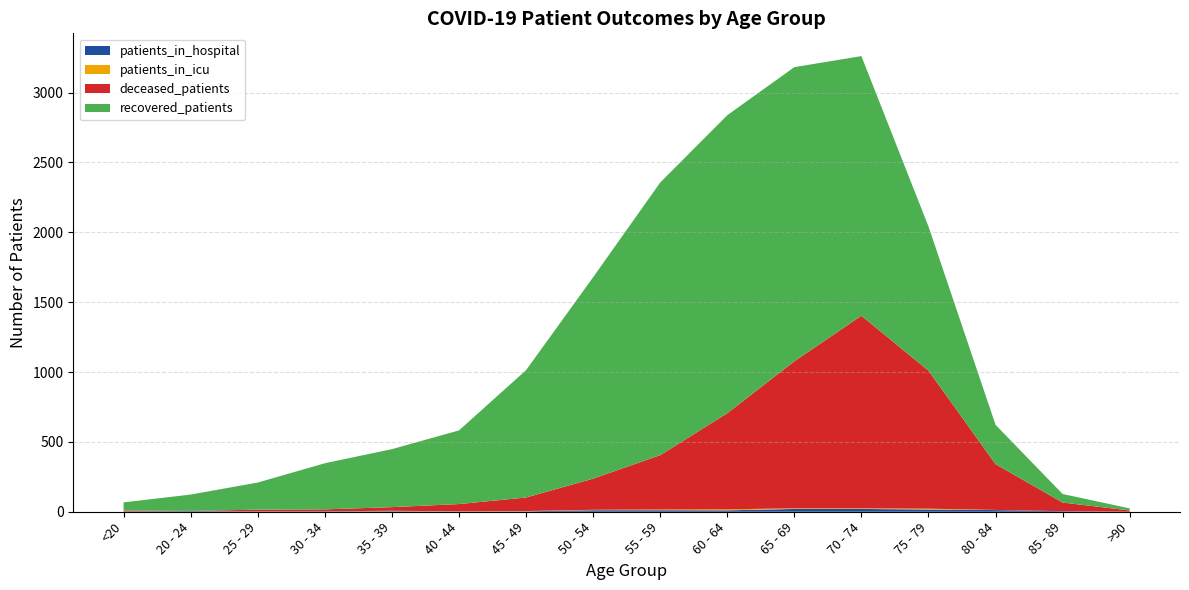

Reading right to left, what are all the values shown in this chart?

recovered_patients: >90=15	85 - 89=61	80 - 84=281	75 - 79=1032	70 - 74=1858	65 - 69=2105	60 - 64=2133	55 - 59=1951	50 - 54=1441	45 - 49=911	40 - 44=527	35 - 39=415	30 - 34=330	25 - 29=194	20 - 24=117	<20=58
deceased_patients: >90=9	85 - 89=62	80 - 84=328	75 - 79=988	70 - 74=1378	65 - 69=1052	60 - 64=688	55 - 59=389	50 - 54=223	45 - 49=97	40 - 44=52	35 - 39=26	30 - 34=14	25 - 29=13	20 - 24=2	<20=7
patients_in_icu: >90=0	85 - 89=0	80 - 84=1	75 - 79=6	70 - 74=5	65 - 69=5	60 - 64=7	55 - 59=5	50 - 54=3	45 - 49=2	40 - 44=1	35 - 39=3	30 - 34=0	25 - 29=0	20 - 24=0	<20=0
patients_in_hospital: >90=0	85 - 89=4	80 - 84=12	75 - 79=16	70 - 74=20	65 - 69=20	60 - 64=10	55 - 59=11	50 - 54=11	45 - 49=3	40 - 44=2	35 - 39=4	30 - 34=3	25 - 29=2	20 - 24=4	<20=2